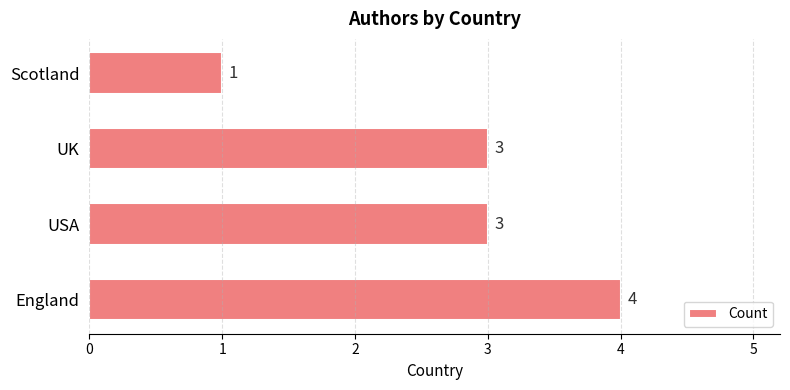

What is the average value?

3